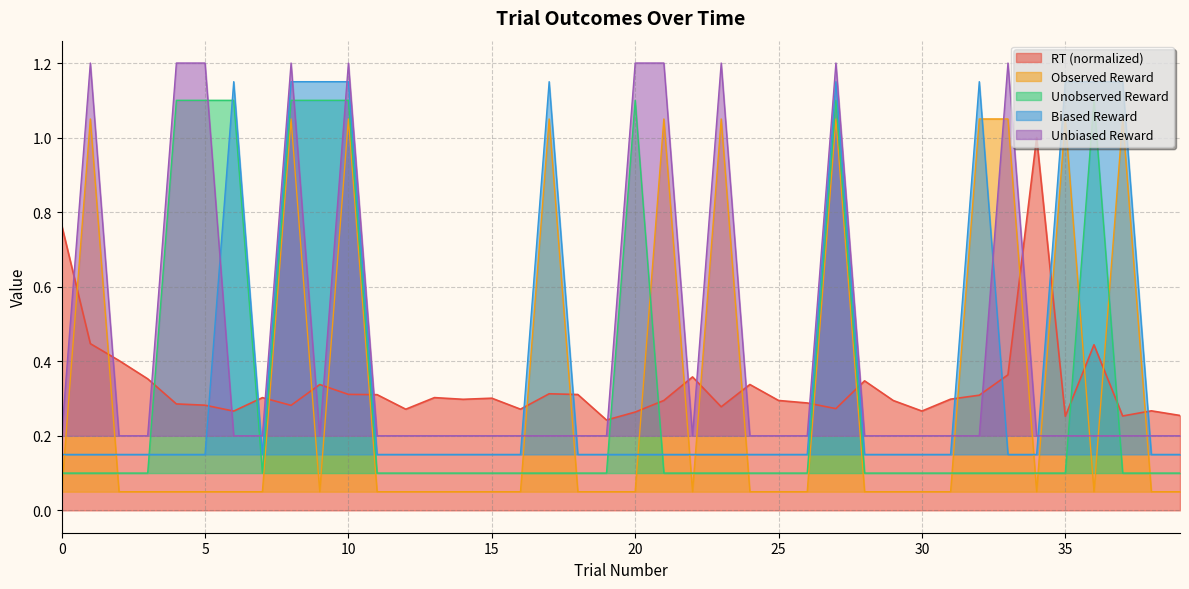

Is it true that biased_reward equals 0.2 at 29?

False